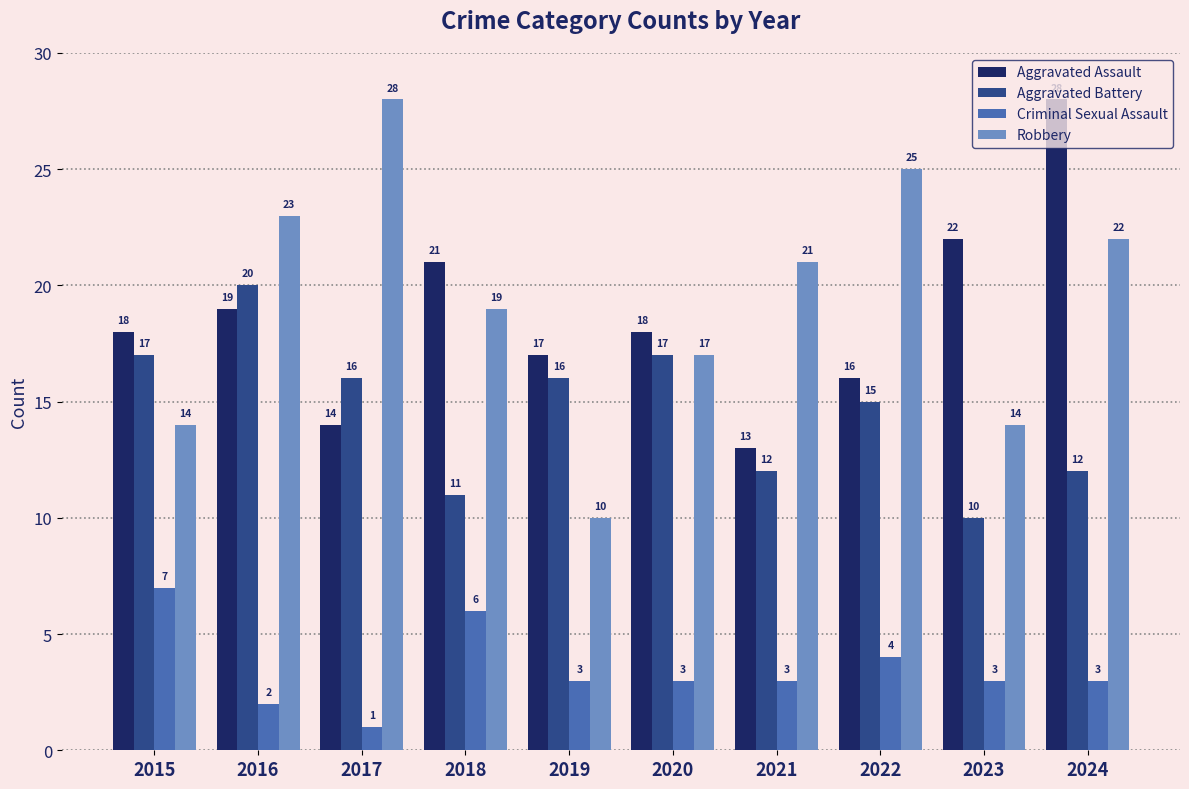

Count the number of categories in the chart.

10